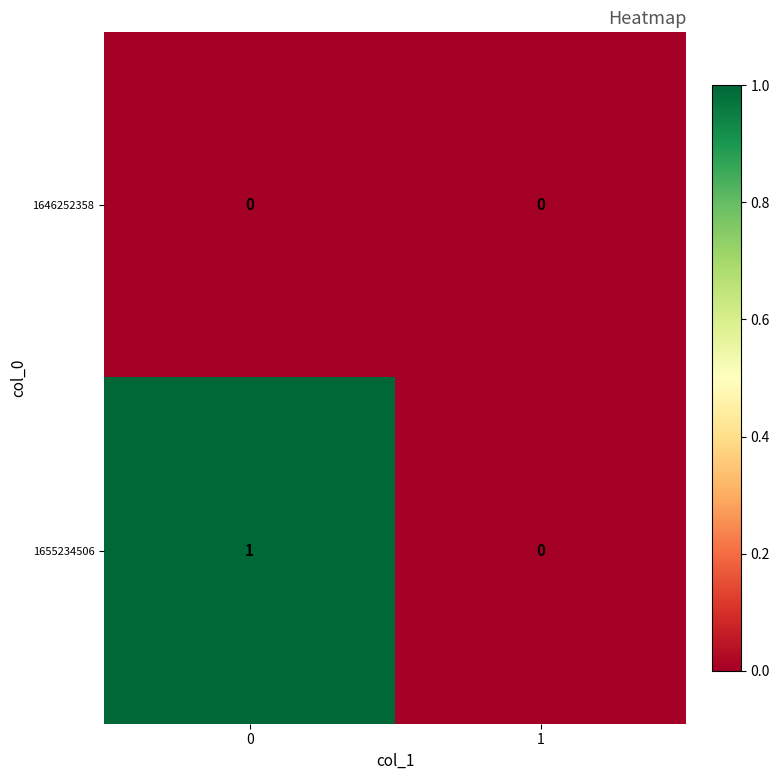

List the labels in order of 1655234506 value, largest first.

0, 1